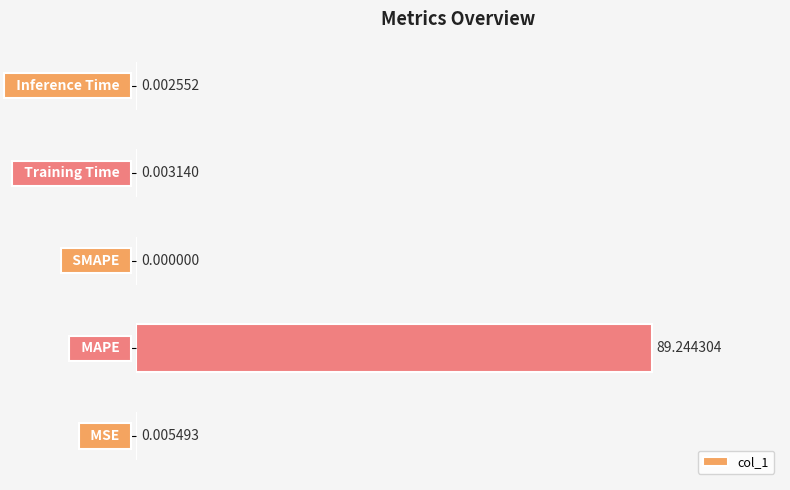

What is the average value?

17.9